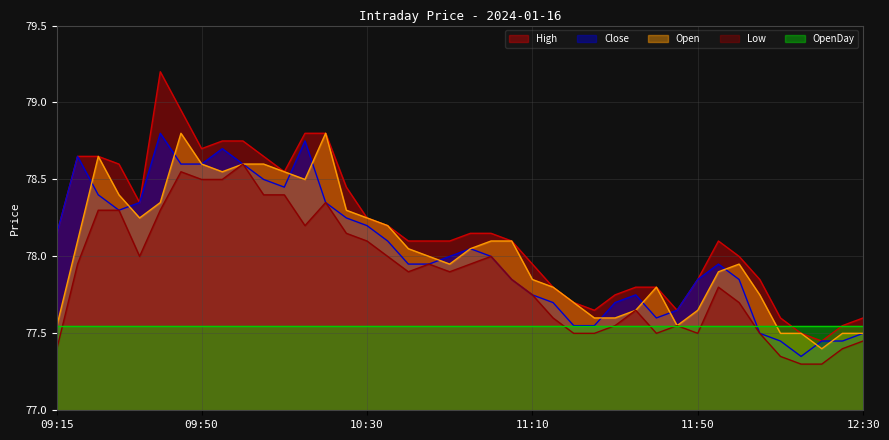

Reading right to left, extract all data points from this chart.

High: 77.6	77.5	77.5	77.5	77.6	77.8	78.0	78.1	77.8	77.7	77.8	77.8	77.8	77.7	77.7	77.8	78.0	78.1	78.2	78.2	78.1	78.1	78.1	78.2	78.2	78.5	78.8	78.8	78.5	78.7	78.8	78.8	78.7	79.0	79.2	78.3	78.6	78.7	78.7	78.2
Close: 77.5	77.5	77.5	77.3	77.5	77.5	77.8	78.0	77.8	77.7	77.6	77.8	77.7	77.5	77.5	77.7	77.8	77.8	78.0	78.0	78.0	78.0	78.0	78.1	78.2	78.2	78.3	78.8	78.5	78.5	78.6	78.7	78.6	78.6	78.8	78.3	78.3	78.4	78.7	78.2
Open: 77.5	77.5	77.4	77.5	77.5	77.8	78.0	77.9	77.7	77.5	77.8	77.7	77.6	77.6	77.7	77.8	77.8	78.1	78.1	78.0	78.0	78.0	78.0	78.2	78.2	78.3	78.8	78.5	78.5	78.6	78.6	78.5	78.6	78.8	78.3	78.2	78.4	78.7	78.1	77.5
Low: 77.5	77.4	77.3	77.3	77.3	77.5	77.7	77.8	77.5	77.5	77.5	77.7	77.5	77.5	77.5	77.6	77.8	77.8	78.0	78.0	77.9	78.0	77.9	78.0	78.1	78.2	78.3	78.2	78.4	78.4	78.6	78.5	78.5	78.5	78.3	78.0	78.3	78.3	78.0	77.4